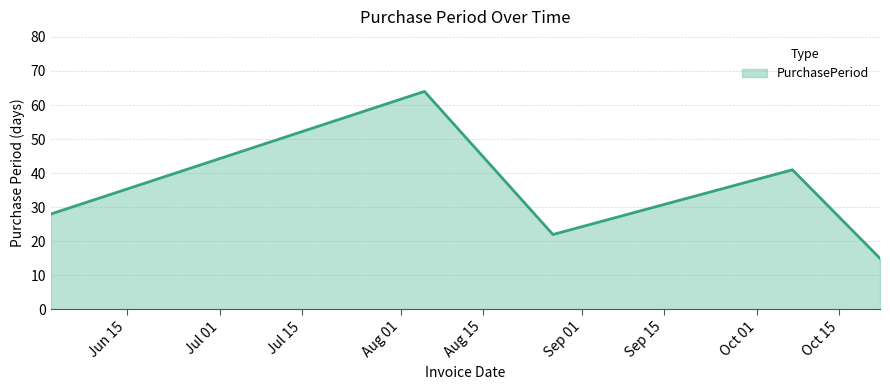

What is the difference between the maximum and minimum values?

49